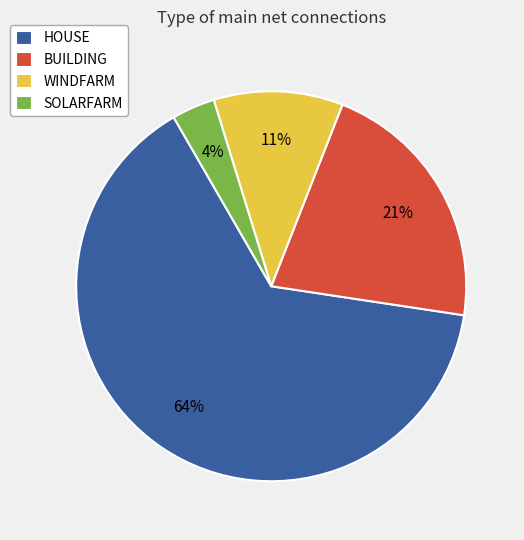

To the nearest percent, what is the average slice percentage?

25%